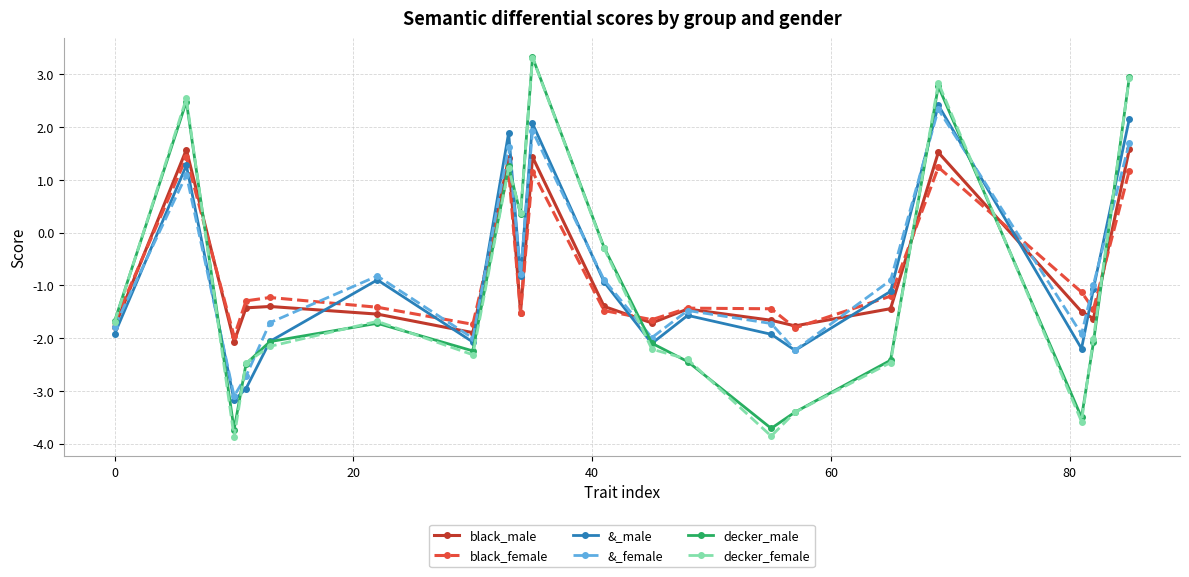

True or false: black_male and decker_male cross at least once.

True